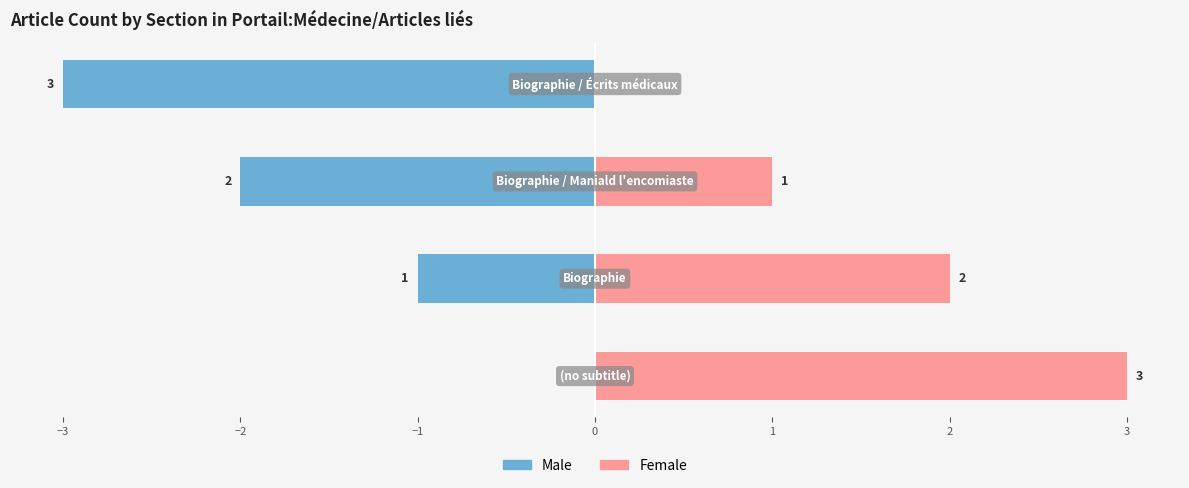

Reading right to left, transcribe all the data shown in this chart.

Male: −1=-3	−2=-2	−3=-1	−4=0
Female: −1=0	−2=1	−3=2	−4=3